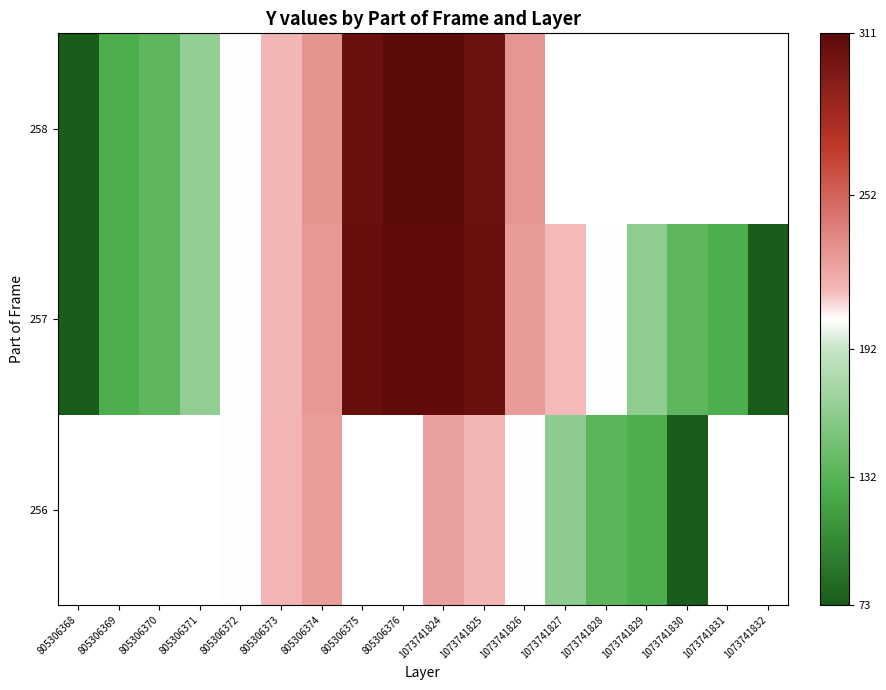

What is the lowest value of the 258 series?

74.0